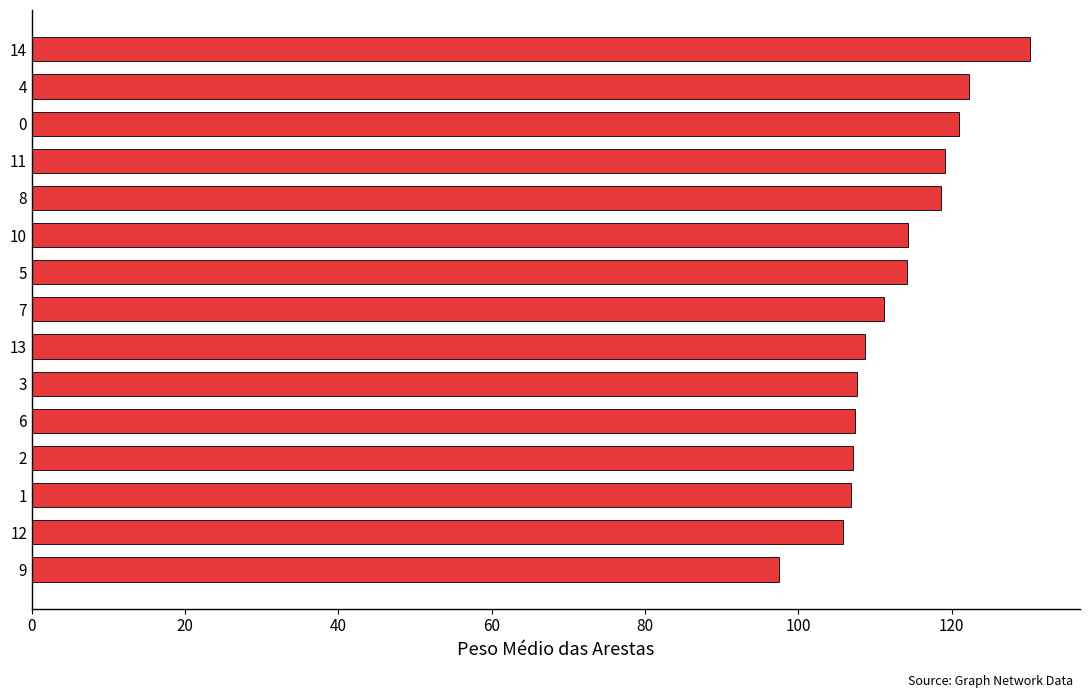

Approximately how many times larger is the value at 13 compared to 8?

0.9